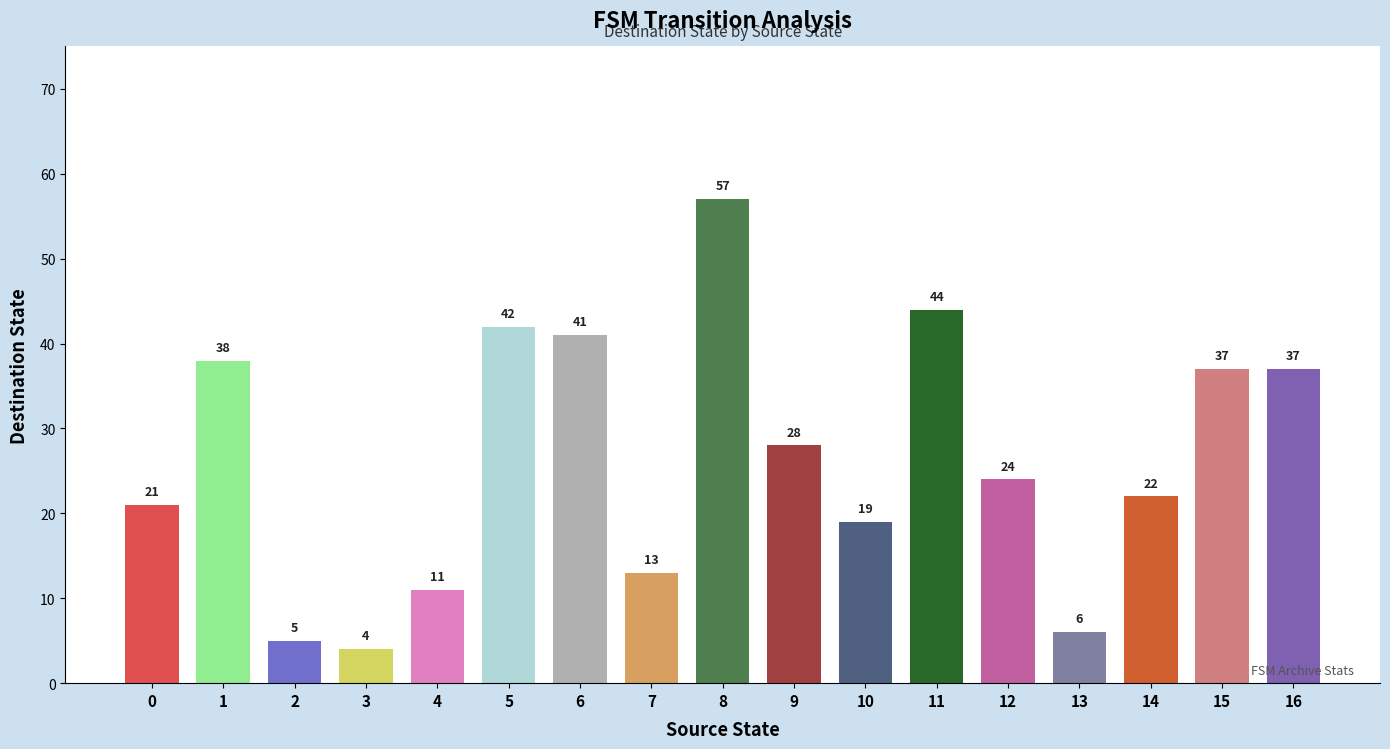

What is the change in value from 9 to 15?

+9